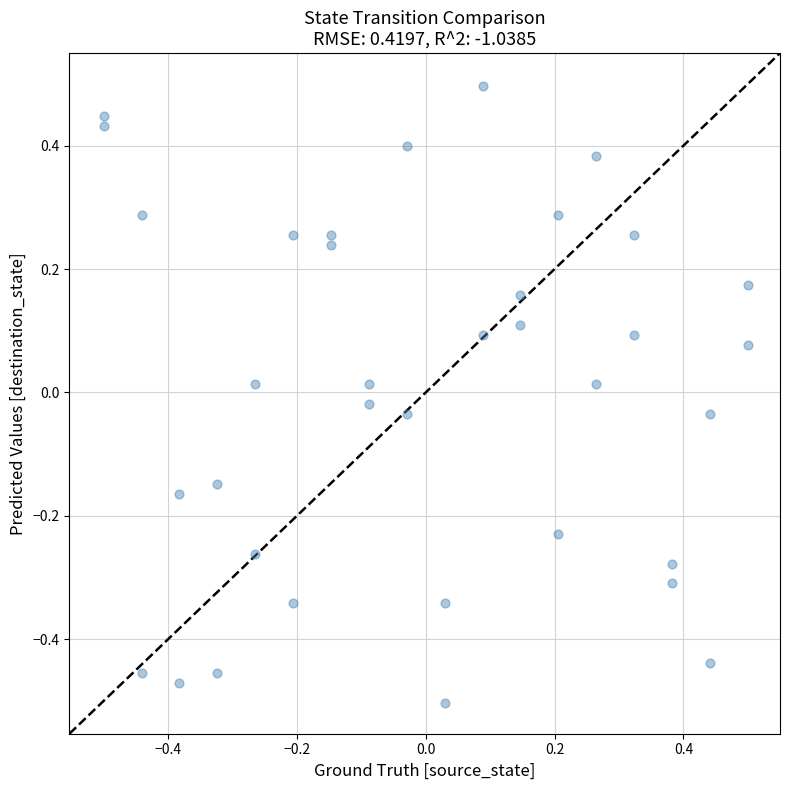

What is the range of X values (max minus min)?

1.0